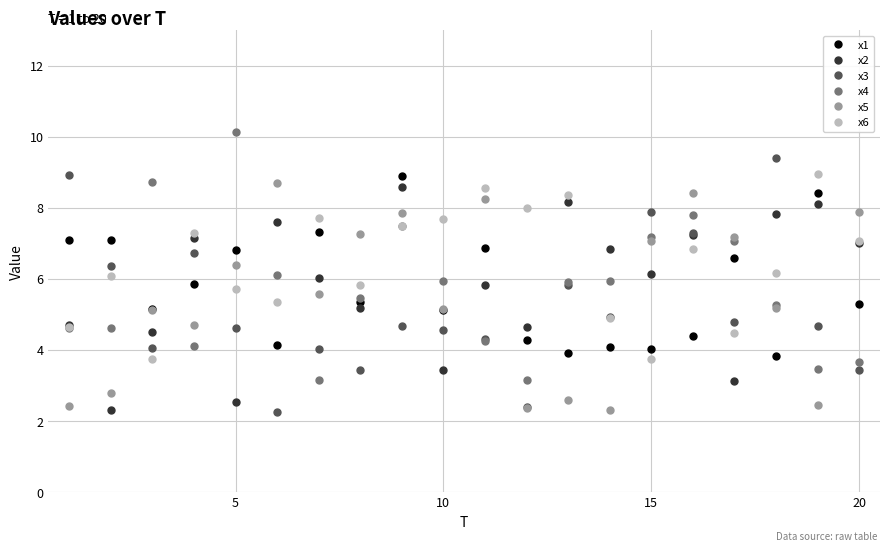

True or false: x2 has more than 1 interior local peaks.

True